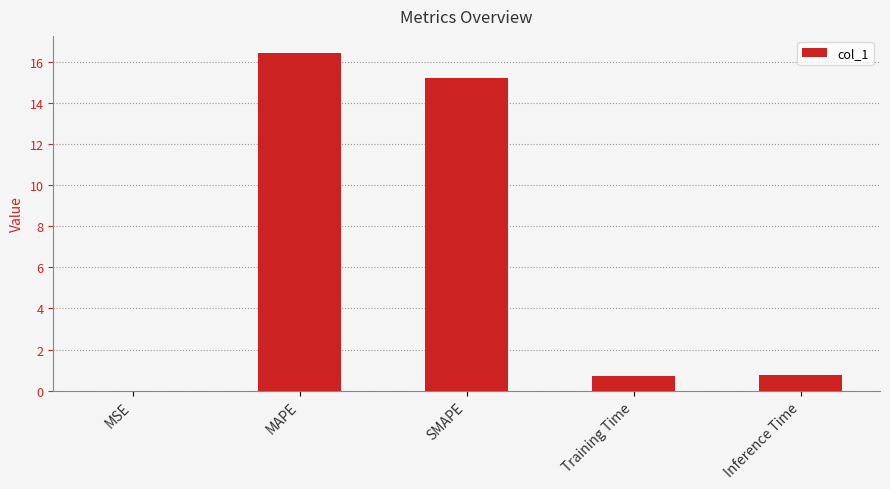

What is the sum of the values at Inference Time and MAPE?

17.2